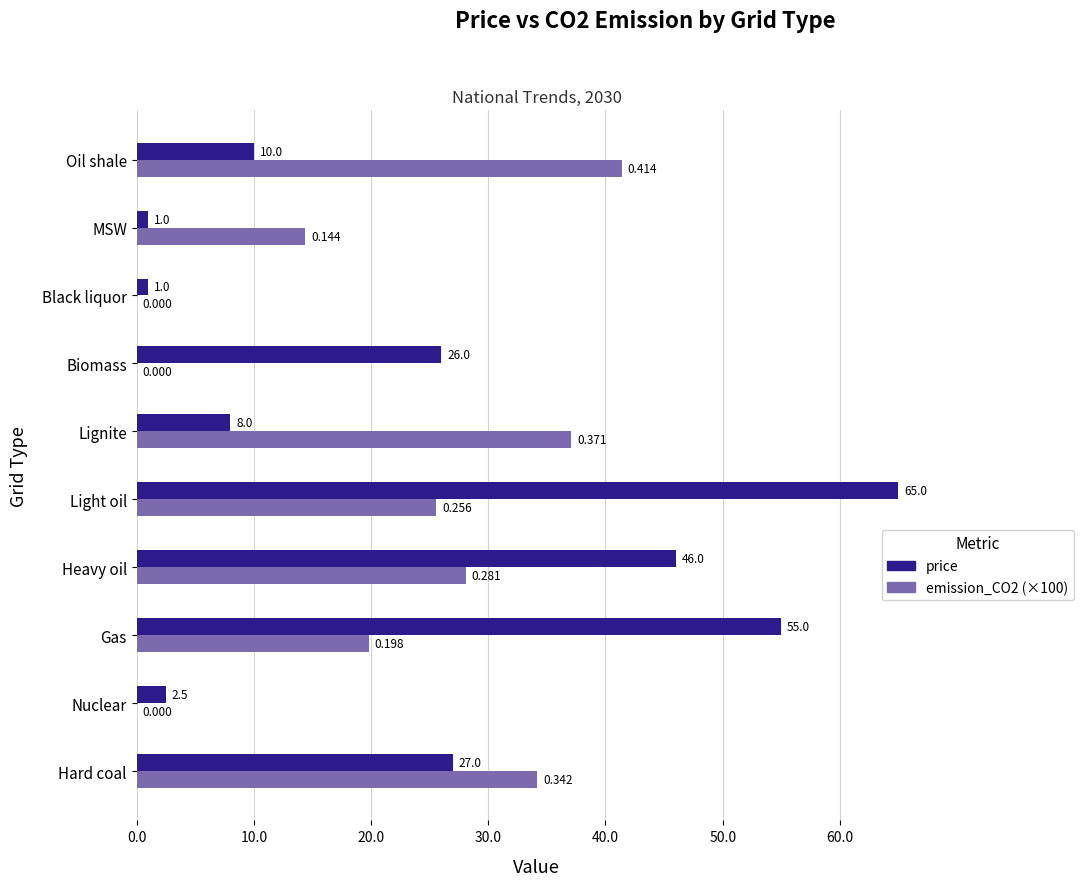

Which category has the highest value across all series?

Light oil